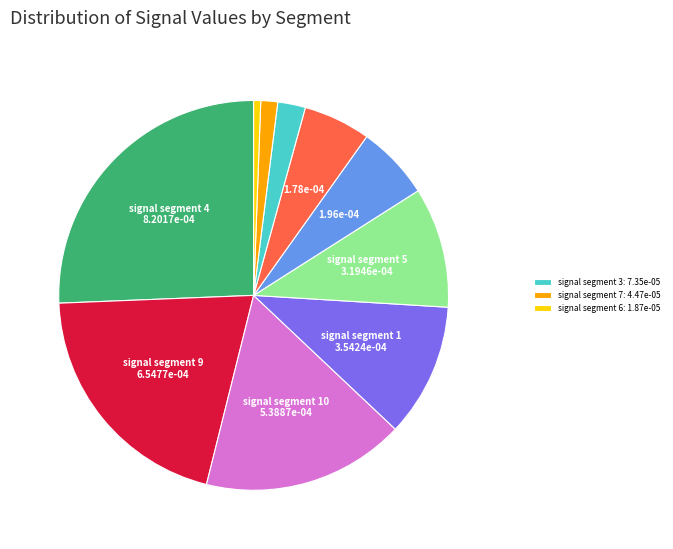

Is there any slice that represents more than half of the pie?

No